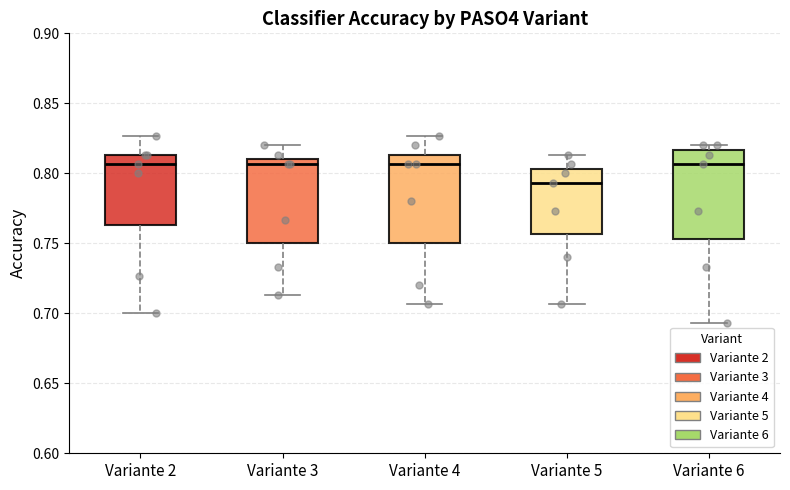

Reading left to right, read every box against the y-axis: the position of its median line, the range the box covers, and the ends of its whiskers. The values are not printed on the chart, so give them approximately, as read against the axis.

Variante 2: median 0.805, box 0.765 to 0.815, whiskers 0.700 to 0.825
Variante 3: median 0.805, box 0.750 to 0.810, whiskers 0.715 to 0.820
Variante 4: median 0.805, box 0.750 to 0.815, whiskers 0.705 to 0.825
Variante 5: median 0.795, box 0.755 to 0.805, whiskers 0.705 to 0.815
Variante 6: median 0.805, box 0.755 to 0.815, whiskers 0.695 to 0.820